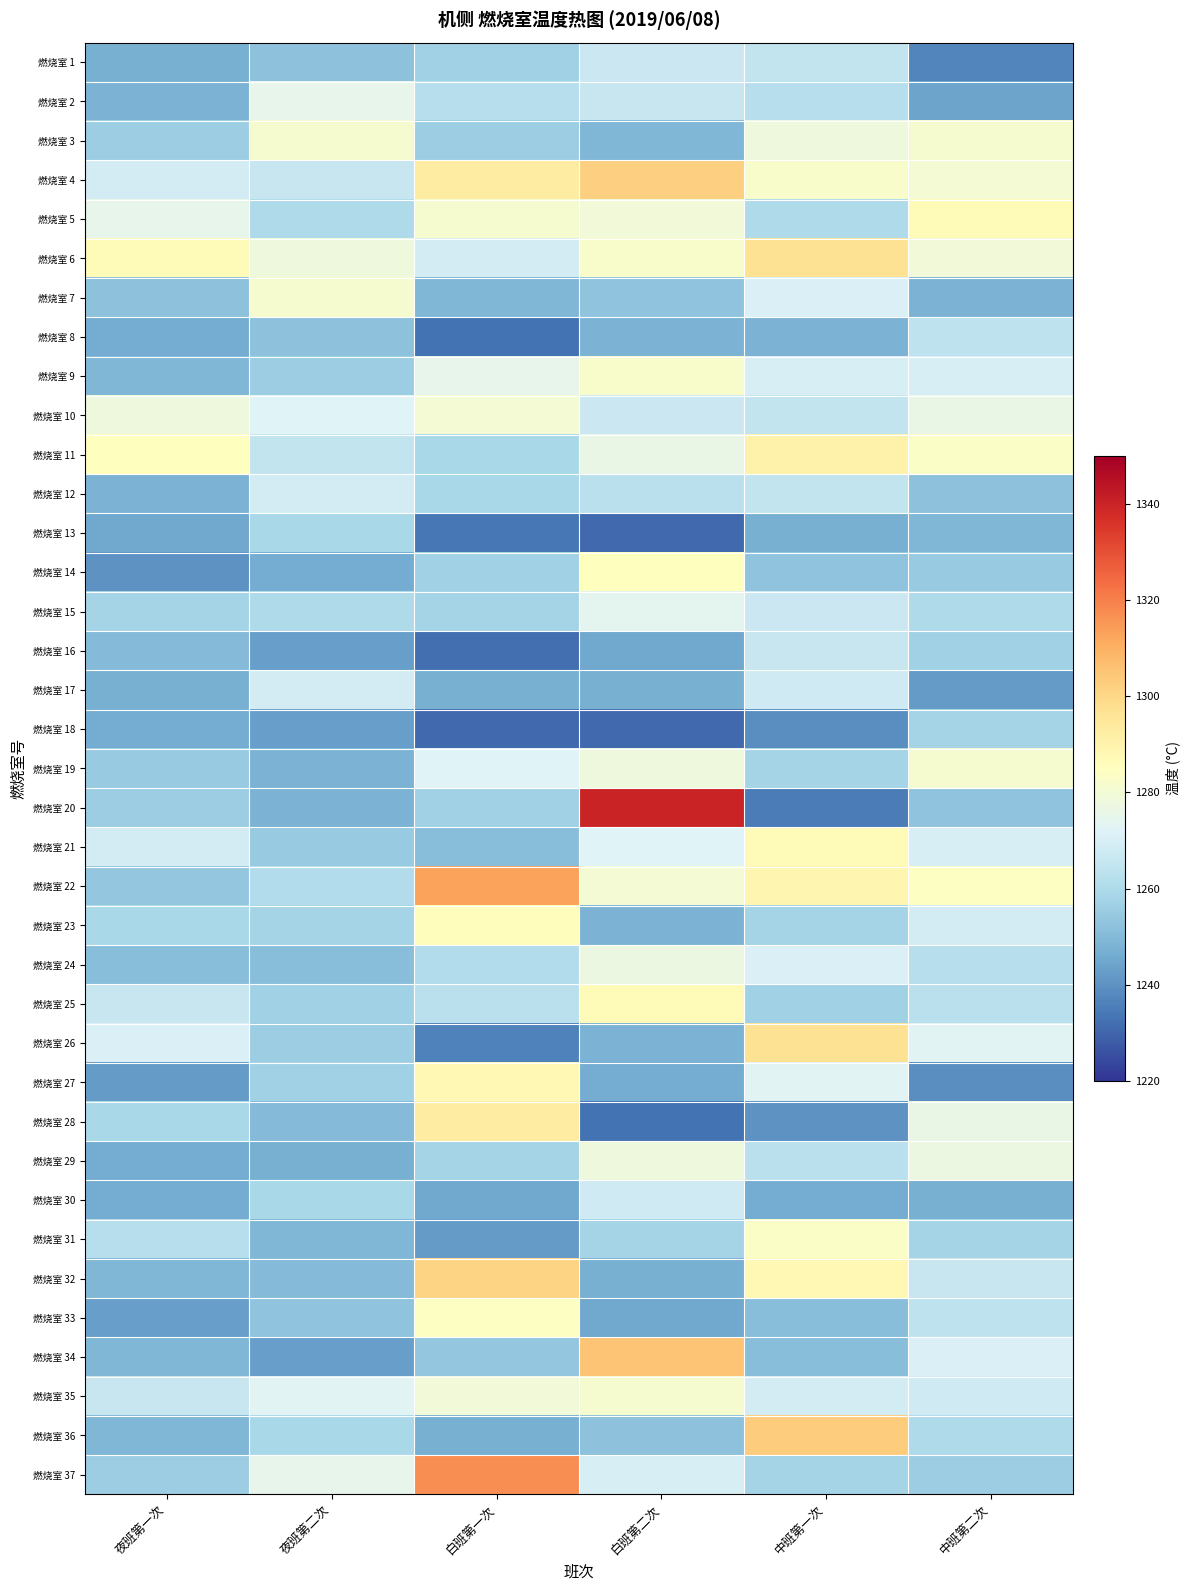

At which category is the sum across all series the highest?

中班第一次